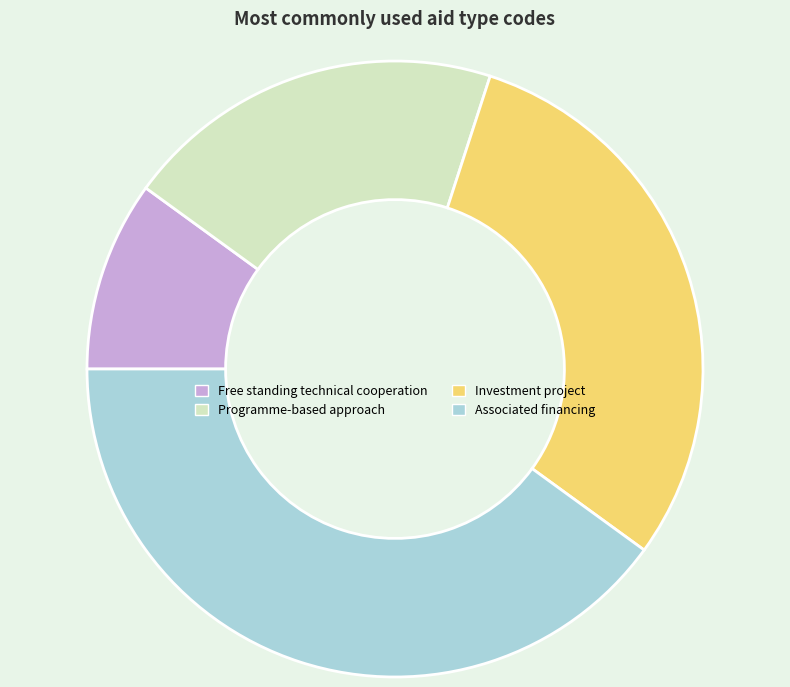

Is Programme-based approach the majority of the pie?

No